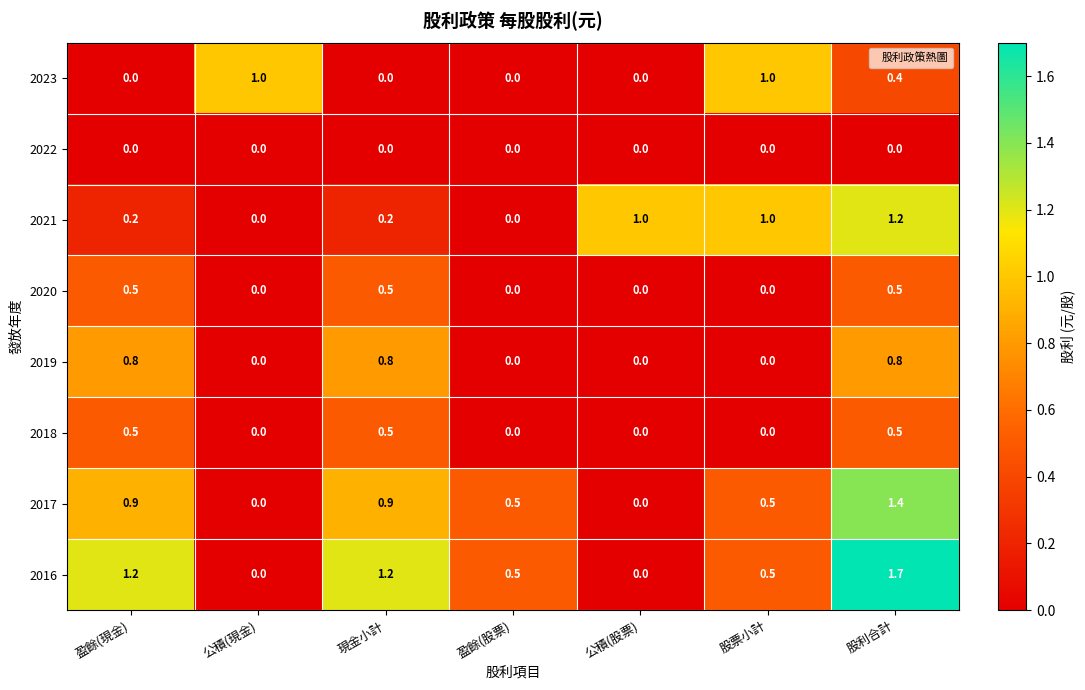

What is the difference between the maximum and minimum values in the 2018 series?

0.5